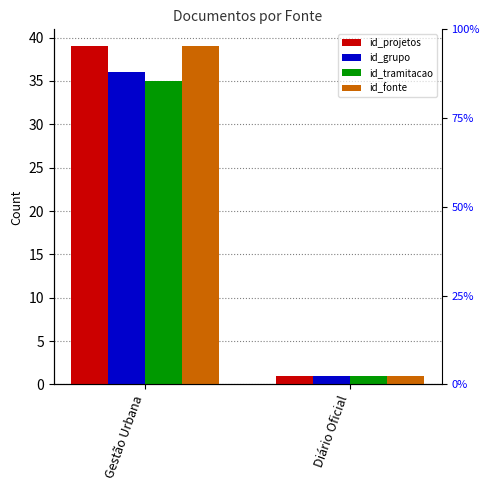

True or false: id_fonte has a value of 1 at Diário Oficial.

True